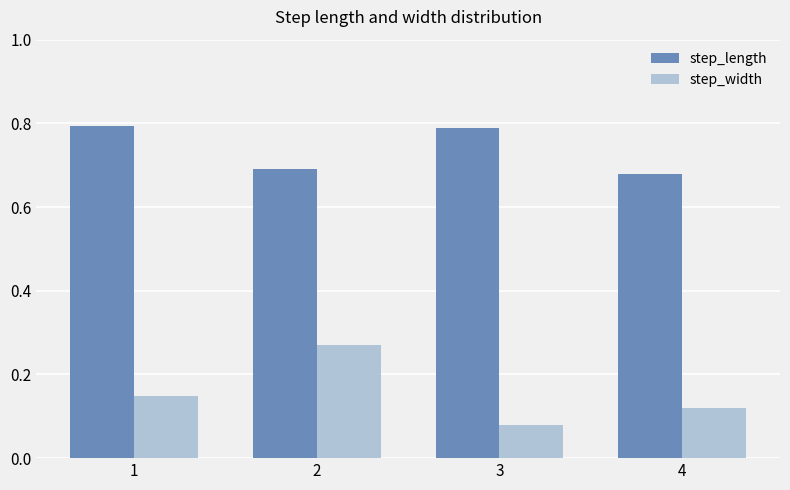

Which series has the widest spread of values?

step_width